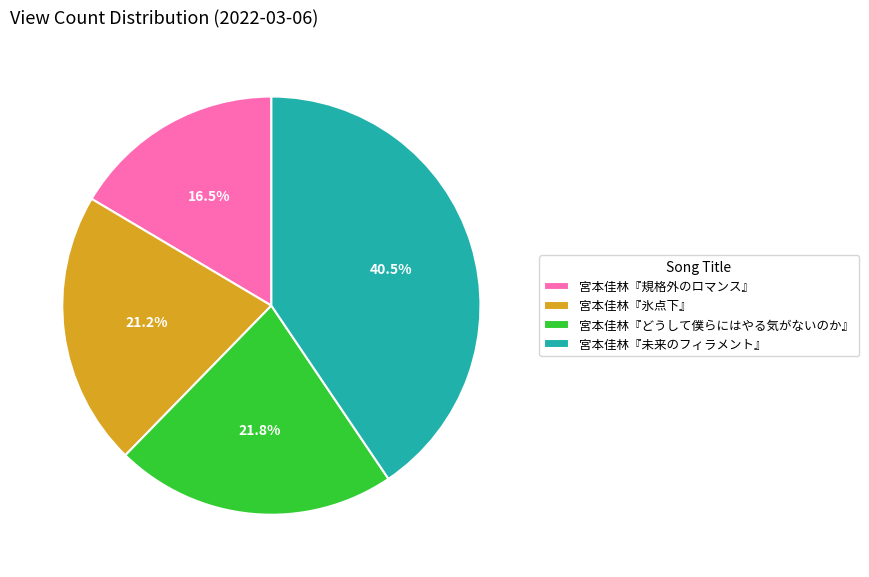

To the nearest percent, what is the combined percentage of 宮本佳林『どうして僕らにはやる気がないのか』 and 宮本佳林『規格外のロマンス』?

38%